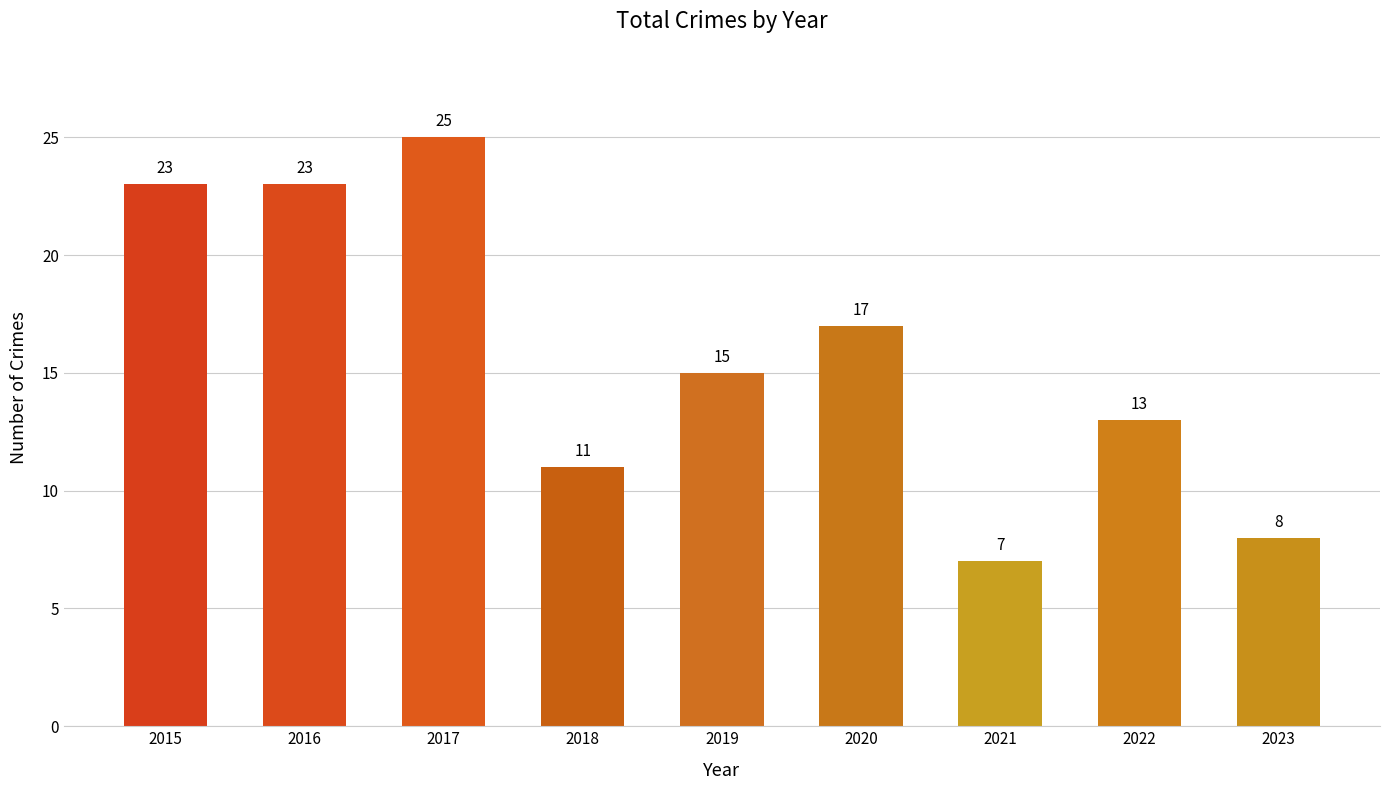

What is the change in value from 2016 to 2017?

+2